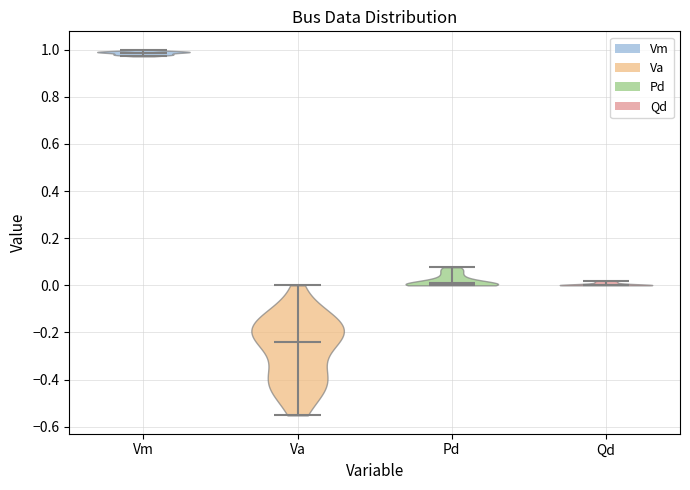

Reading left to right, read every violin against the y-axis: where its median line is, and the lowest and highest points it reaches. The values are not printed on the chart, so give them approximately, as read against the axis.

Vm: median line 0.98, lowest point 0.98, highest point 1.00
Va: median line -0.24, lowest point -0.56, highest point 0.00
Pd: median line 0.00, lowest point 0.00, highest point 0.08
Qd: median line 0.00, lowest point 0.00, highest point 0.02